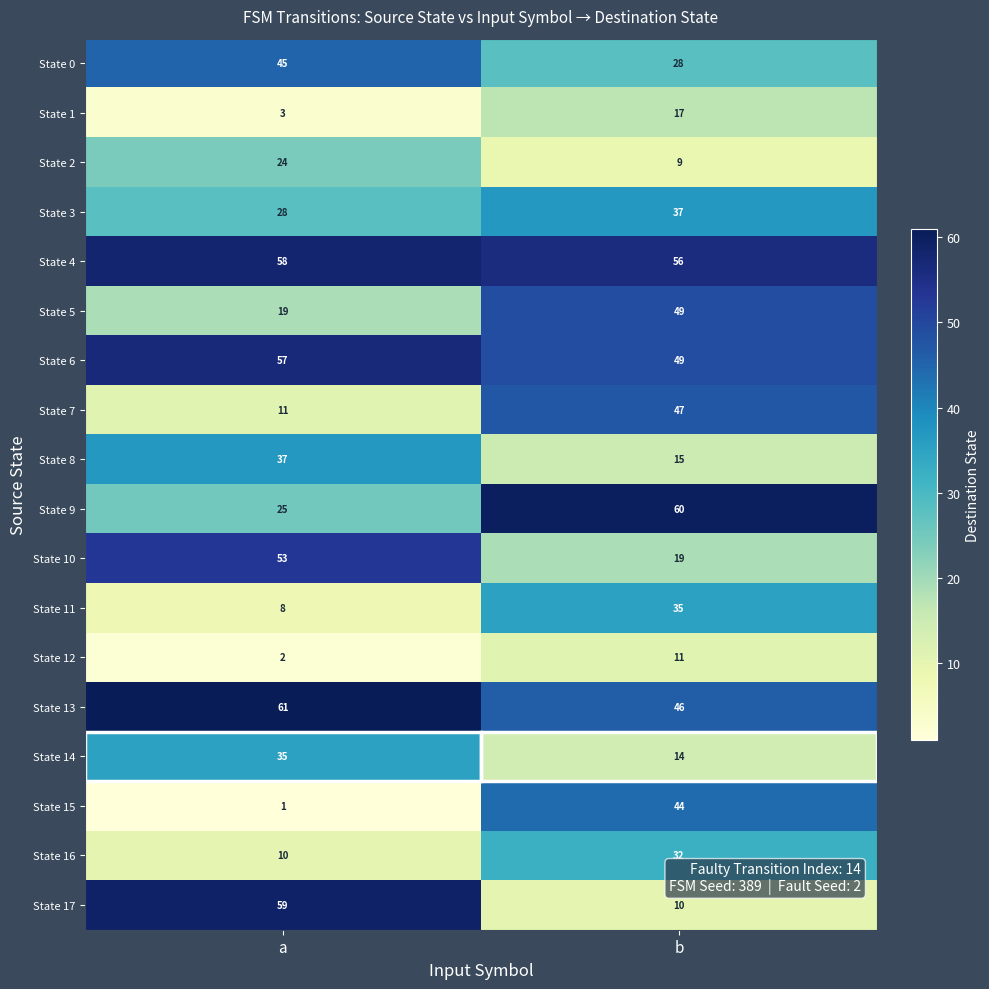

Which category has the lowest value in the State 4 series?

b